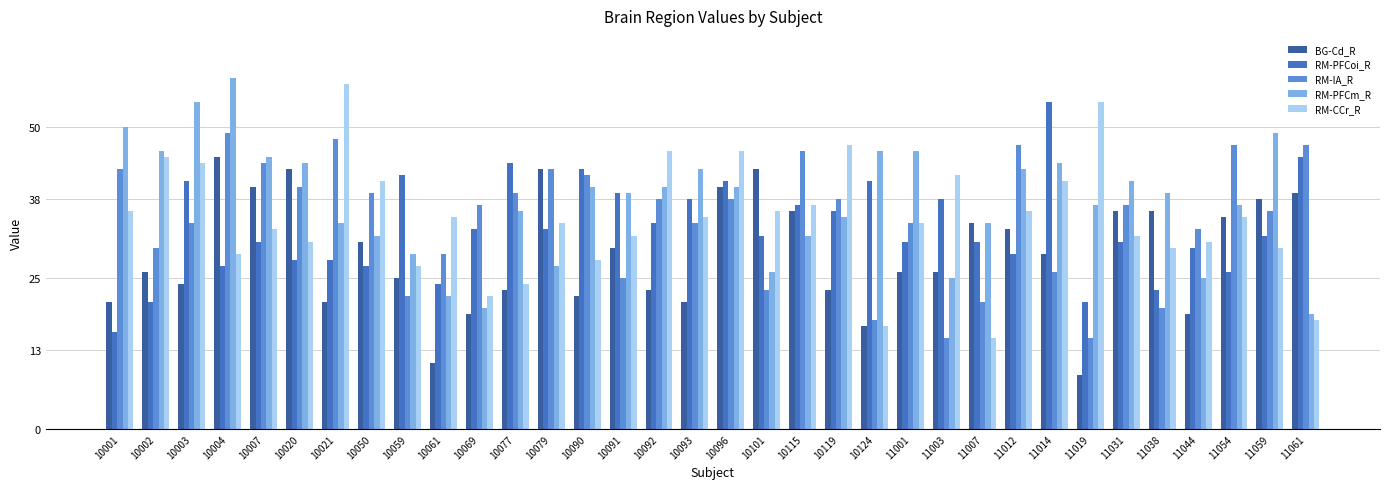

What is the value of the RM-IA_R bar at the 26th from the left?

47